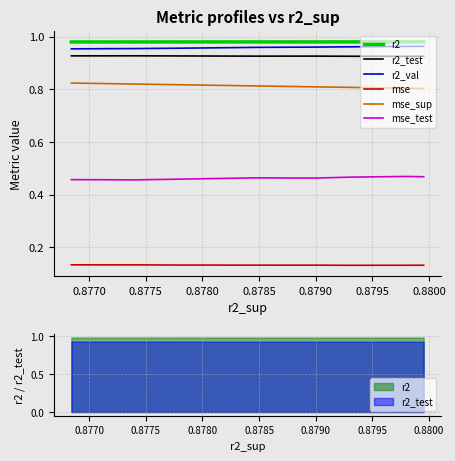

What are all the series names shown in the legend?

r2, r2_test, r2_val, mse, mse_sup, mse_test